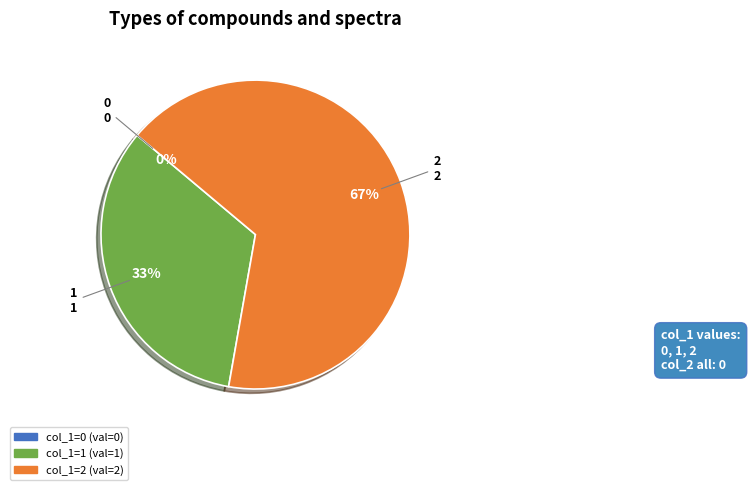

To the nearest percent, what is the difference between the 2 and 1 slice percentages?

33%